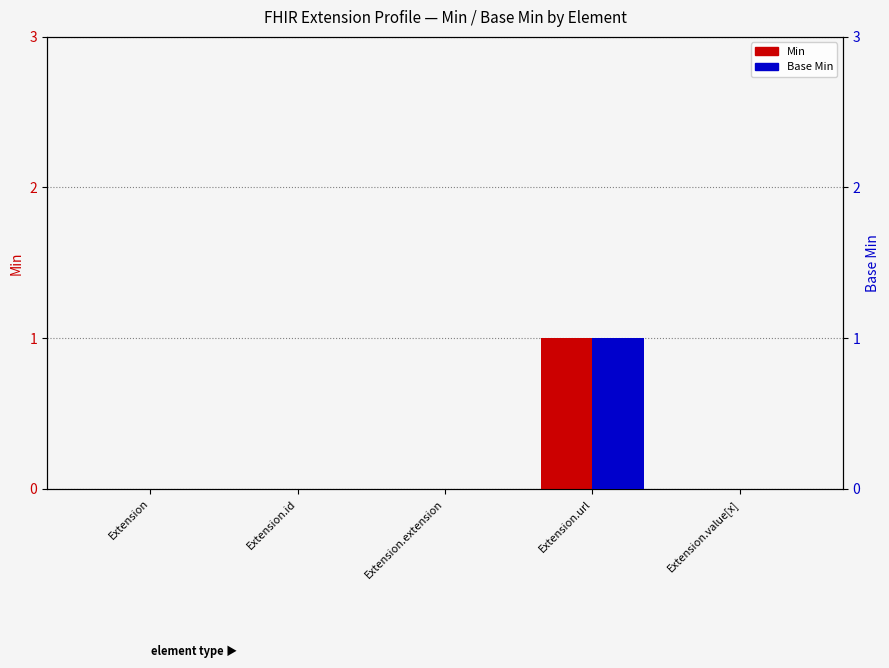

Which series has the largest total across all categories?

Min